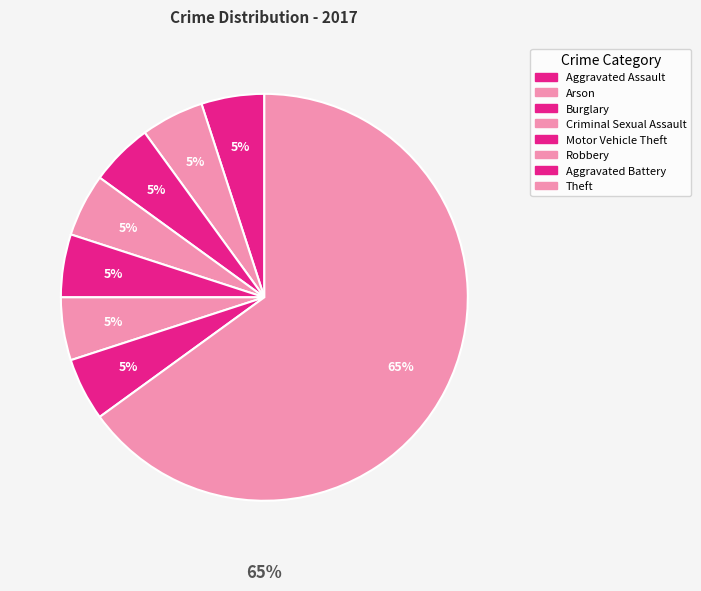

Does any single category account for the majority?

Yes